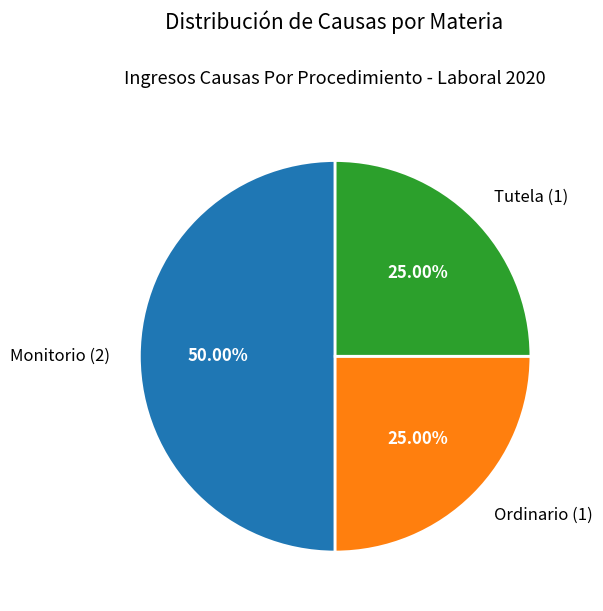

True or false: Monitorio accounts for 50% of the total.

True